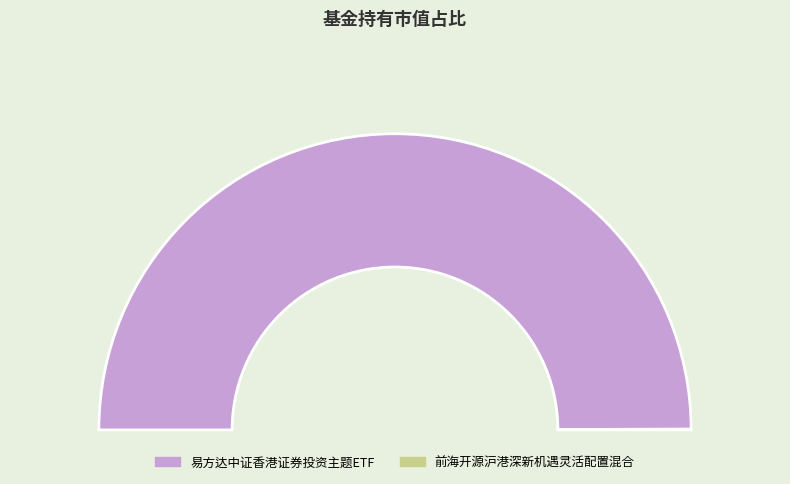

To the nearest percent, what is the combined percentage of 前海开源沪港深新机遇灵活配置混合 and 易方达中证香港证券投资主题ETF?

100%